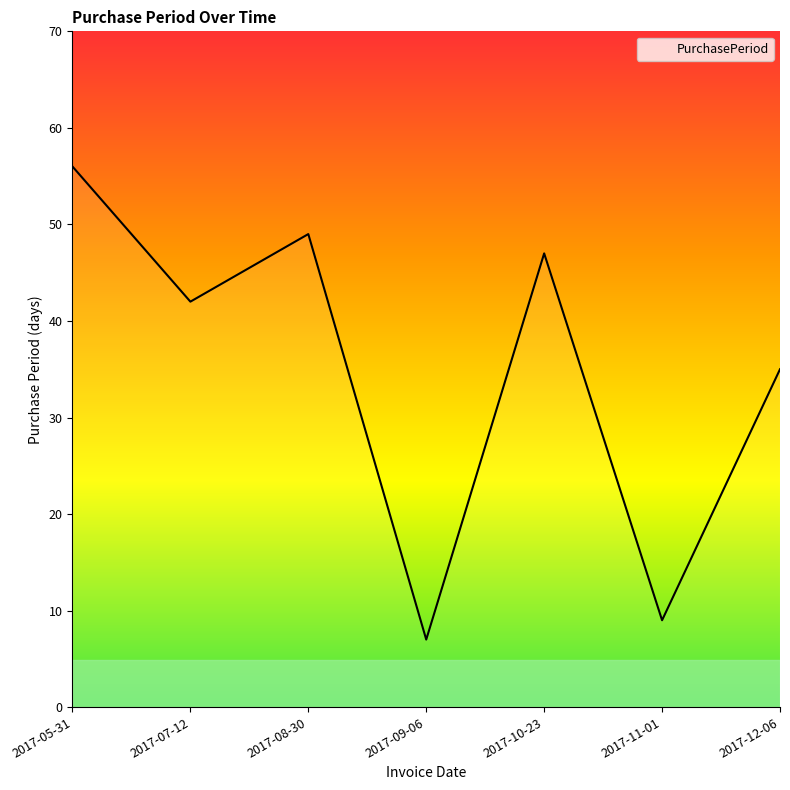

What position from the left is 2017-07-12?

2